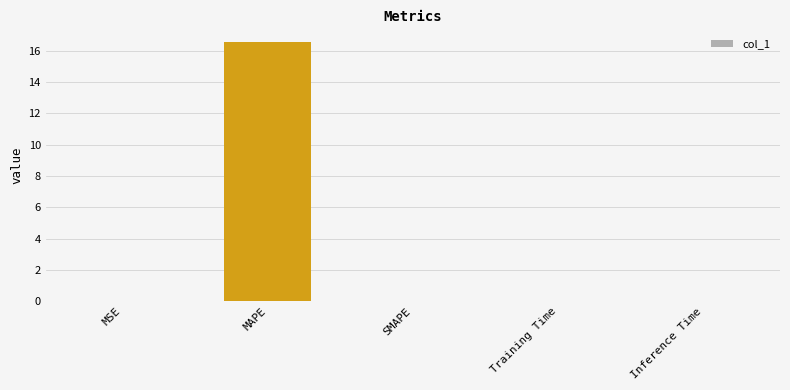

At which category does the chart reach its peak across all series?

MAPE